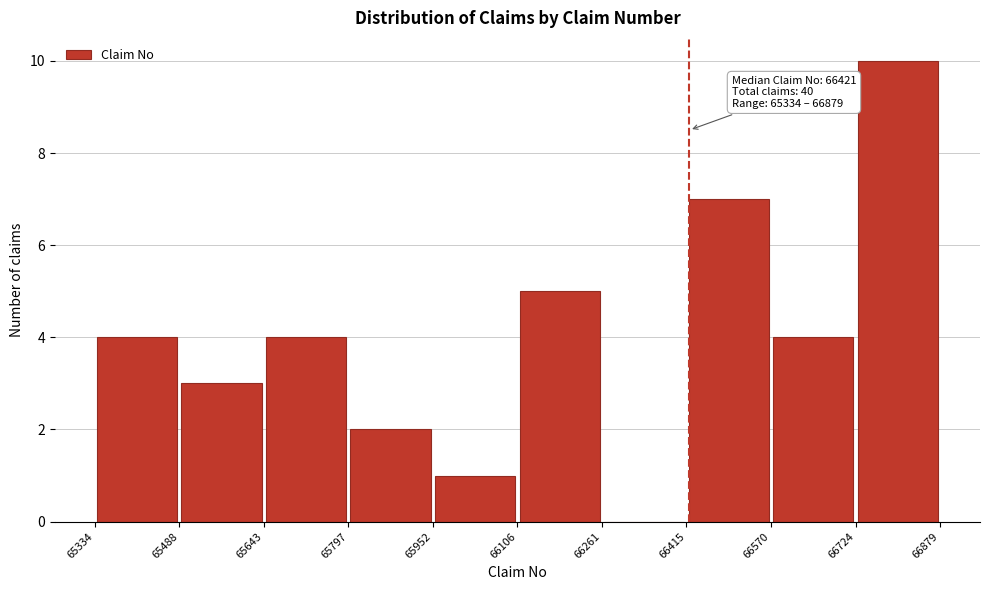

Which range on the x-axis has the tallest bar?

66724 to 66879